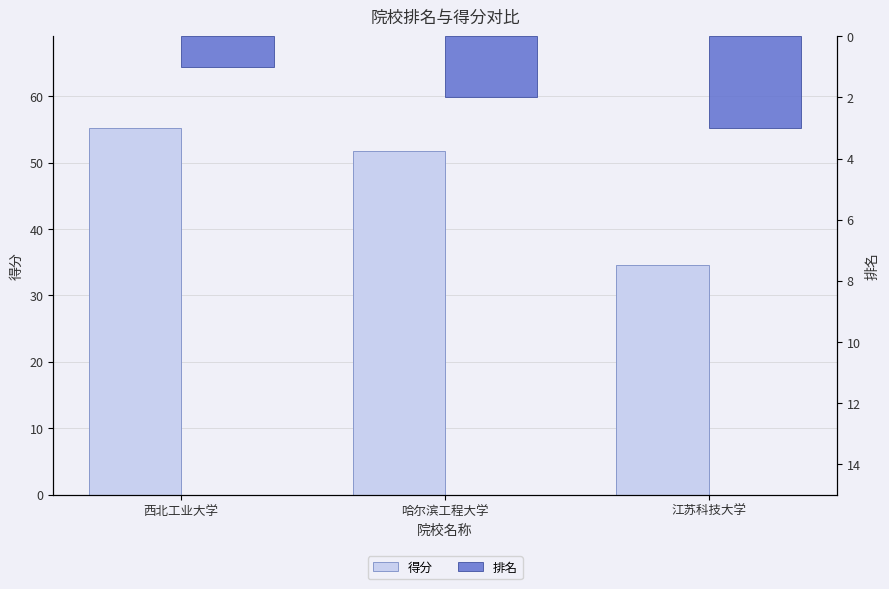

Reading right to left, extract all data points from this chart.

得分: 江苏科技大学=34.6	哈尔滨工程大学=51.7	西北工业大学=55.2
排名: 江苏科技大学=3.0	哈尔滨工程大学=2.0	西北工业大学=1.0